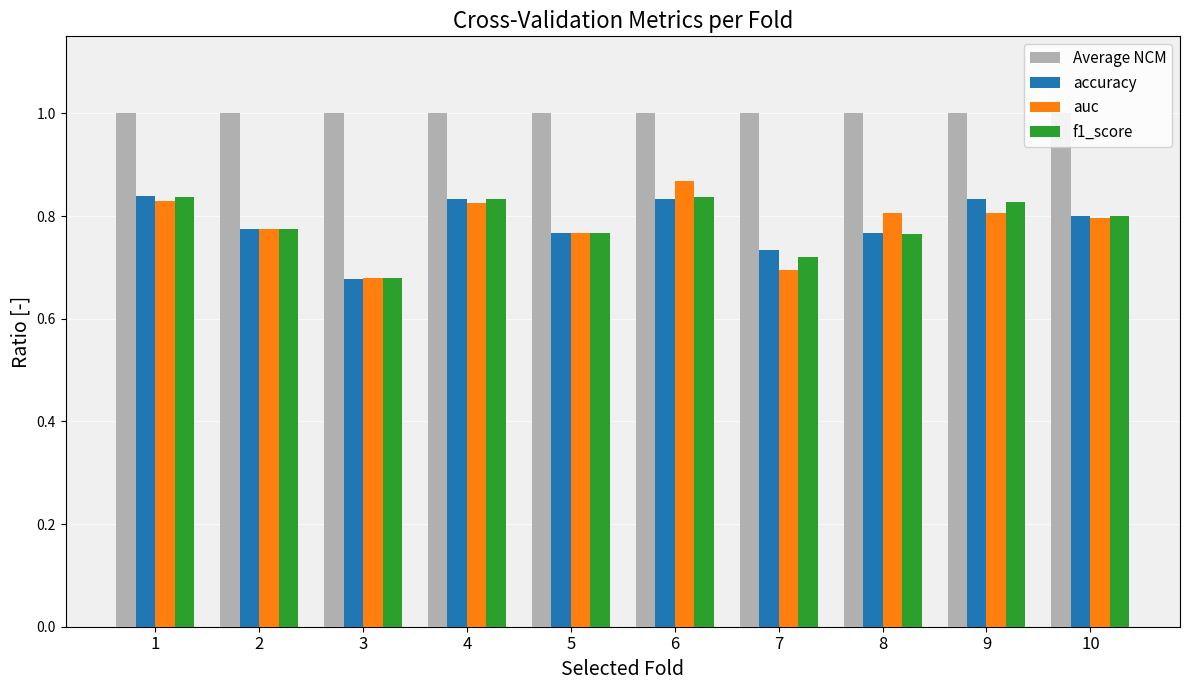

How many categories are shown in the chart?

10